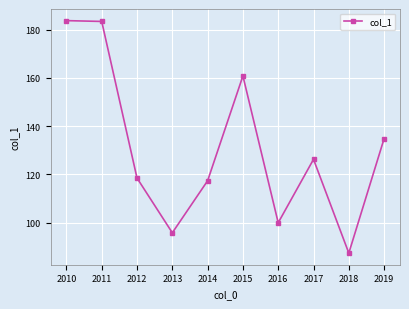

What is the difference between the maximum and minimum values?

96.4